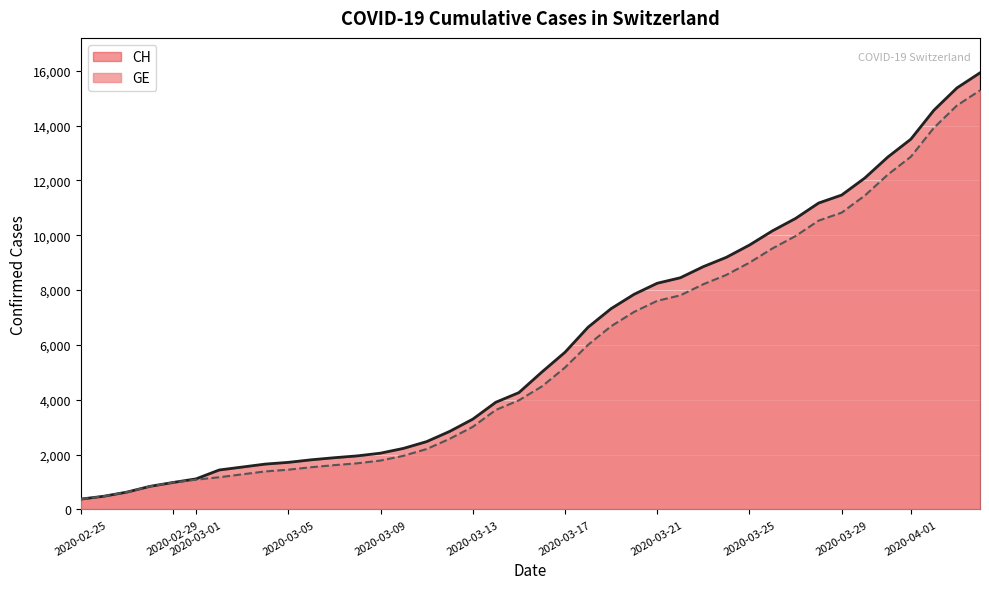

True or false: CH and GE intersect in this chart.

False